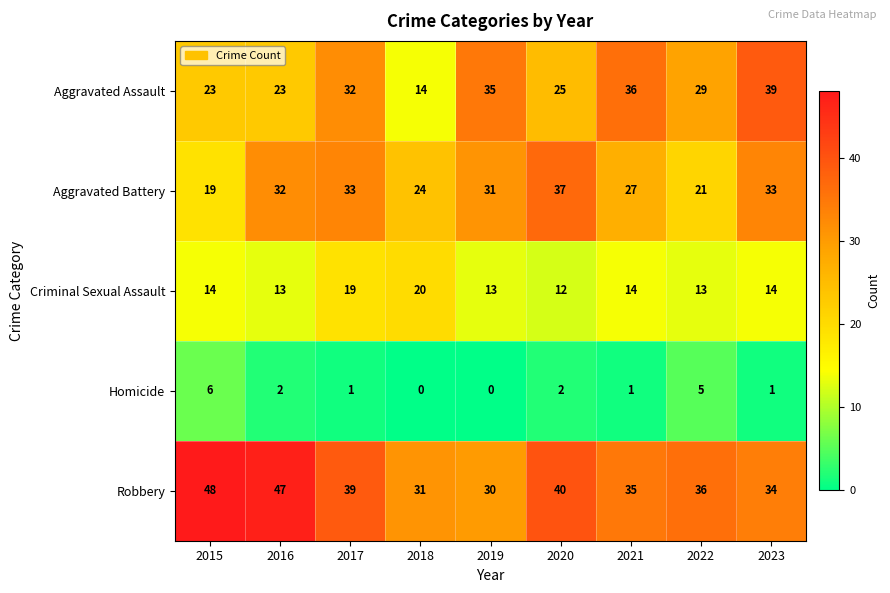

Rank the series at 2023 from highest to lowest value.

Aggravated Assault, Robbery, Aggravated Battery, Criminal Sexual Assault, Homicide